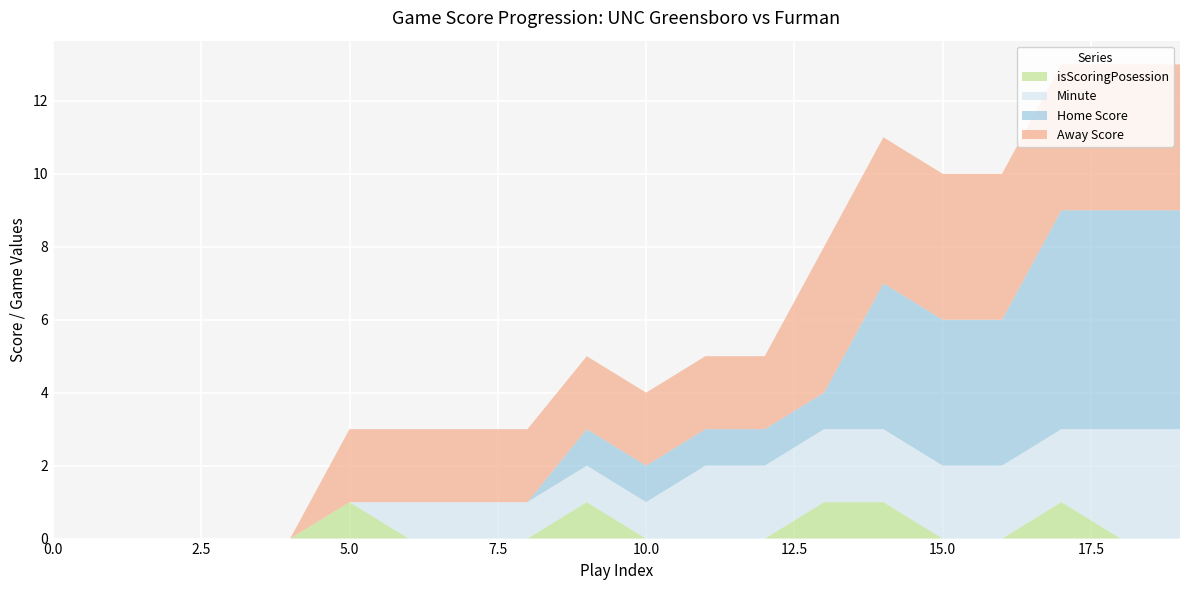

Reading right to left, extract all data points from this chart.

Away Score: 19=4	18=4	17=4	16=4	15=4	14=4	13=4	12=2	11=2	10=2	9=2	8=2	7=2	6=2	5=2	4=0	3=0	2=0	1=0	0=0
Home Score: 19=6	18=6	17=6	16=4	15=4	14=4	13=1	12=1	11=1	10=1	9=1	8=0	7=0	6=0	5=0	4=0	3=0	2=0	1=0	0=0
Minute: 19=3	18=3	17=2	16=2	15=2	14=2	13=2	12=2	11=2	10=1	9=1	8=1	7=1	6=1	5=0	4=0	3=0	2=0	1=0	0=0
isScoringPosession: 19=0	18=0	17=1	16=0	15=0	14=1	13=1	12=0	11=0	10=0	9=1	8=0	7=0	6=0	5=1	4=0	3=0	2=0	1=0	0=0